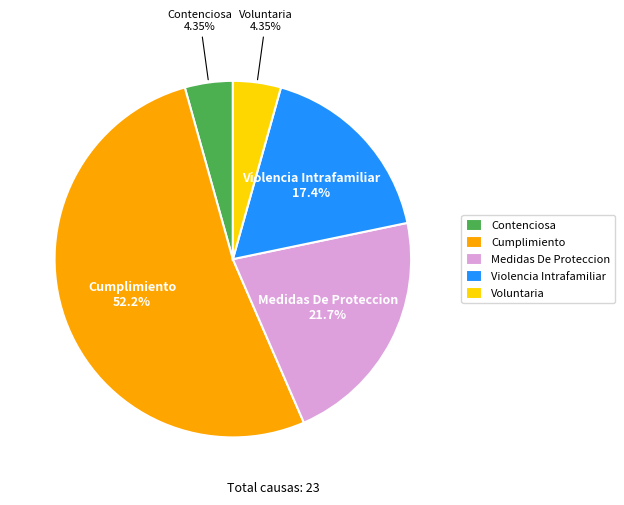

Does Medidas De Proteccion account for over 50% of the chart?

No